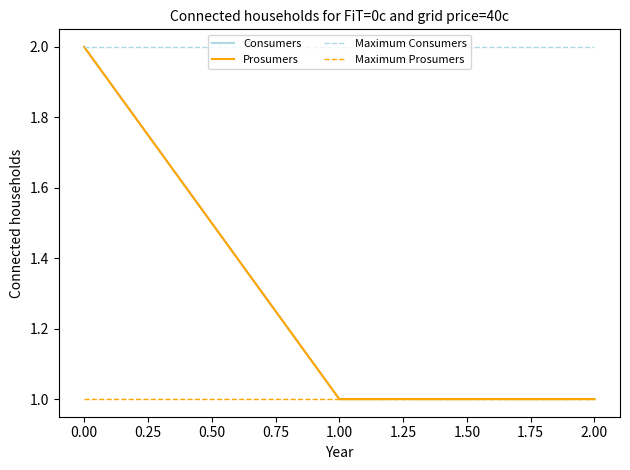

Reading right to left, list all the values displayed in this chart.

Consumers: 1	1	2
Prosumers: 1	1	2
Maximum Consumers: 2	2	2
Maximum Prosumers: 1	1	1